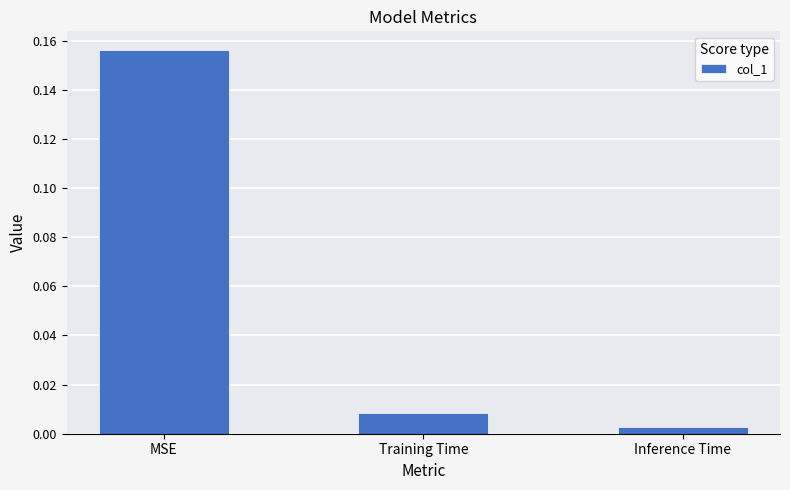

Which label corresponds to the smallest value in the chart?

Inference Time